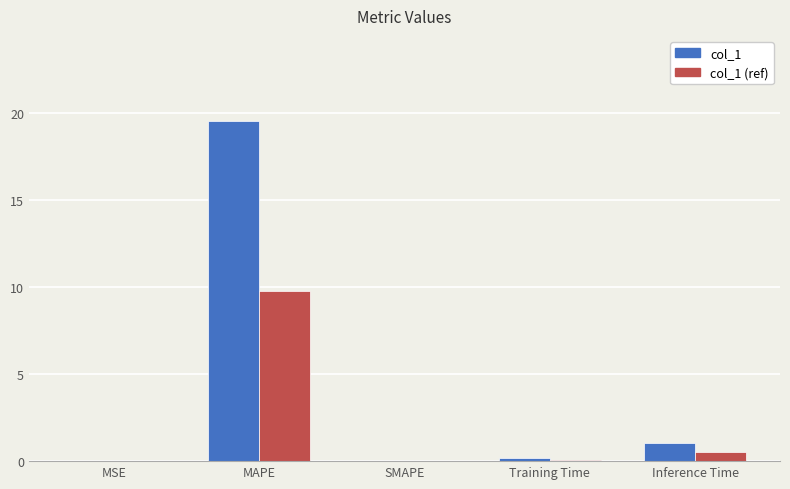

What is the sum of the col_1 (ref) values at Inference Time and MAPE?

10.3